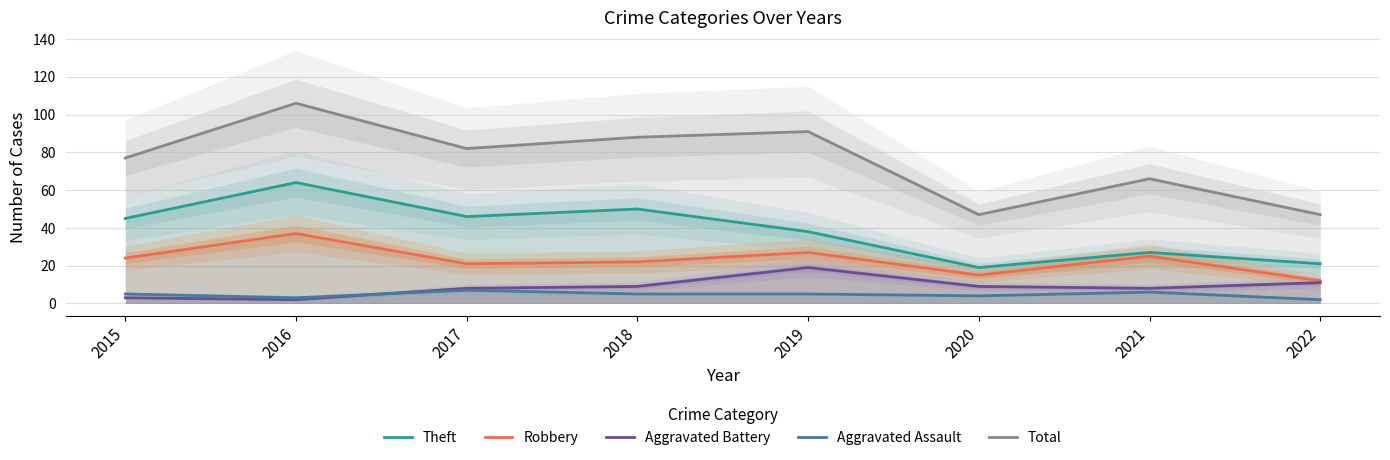

The value of Robbery at 2021 is 16. True or false?

False